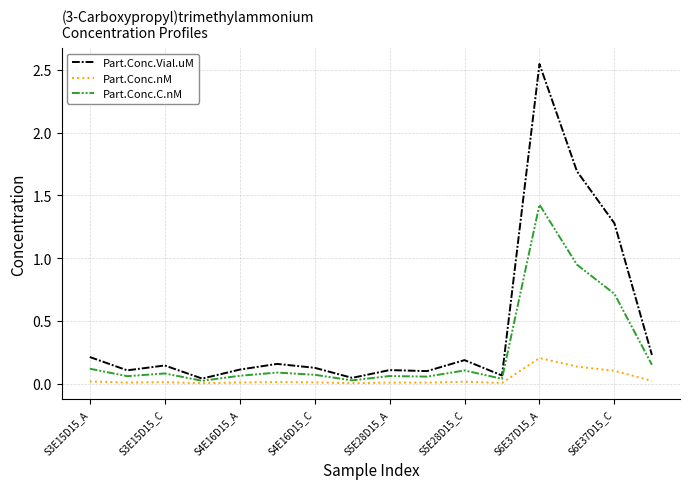

What is the highest value of the Part.Conc.C.nM series?

1.4